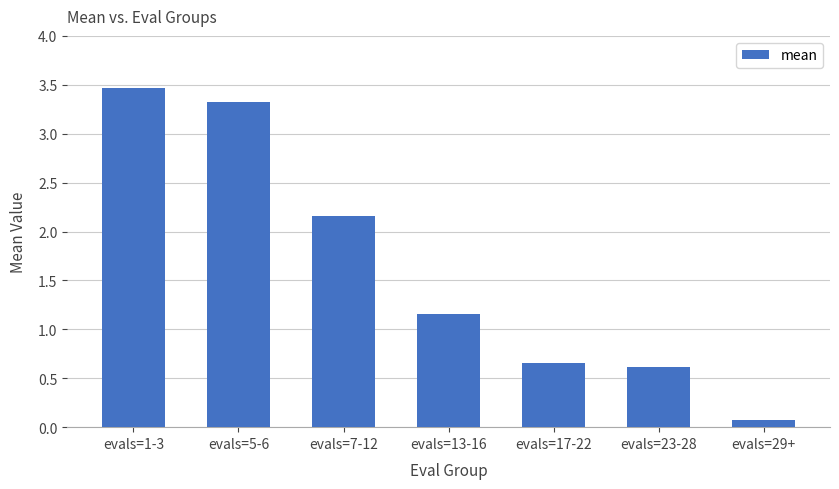

Approximately how many times larger is the value at evals=23-28 compared to evals=13-16?

0.5